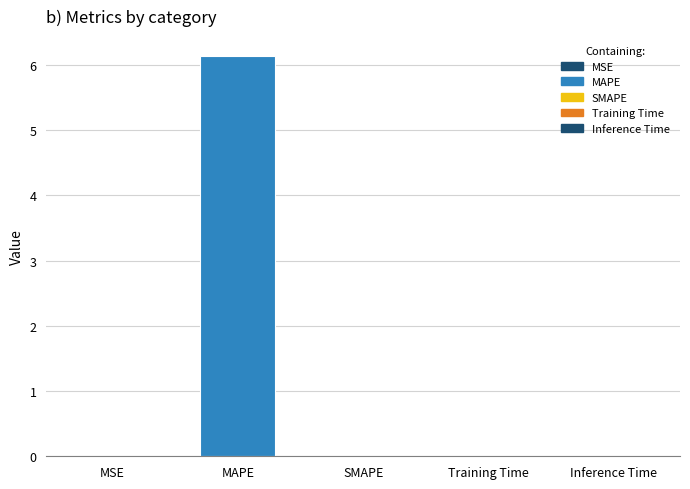

Which label corresponds to the largest value in the chart?

MAPE